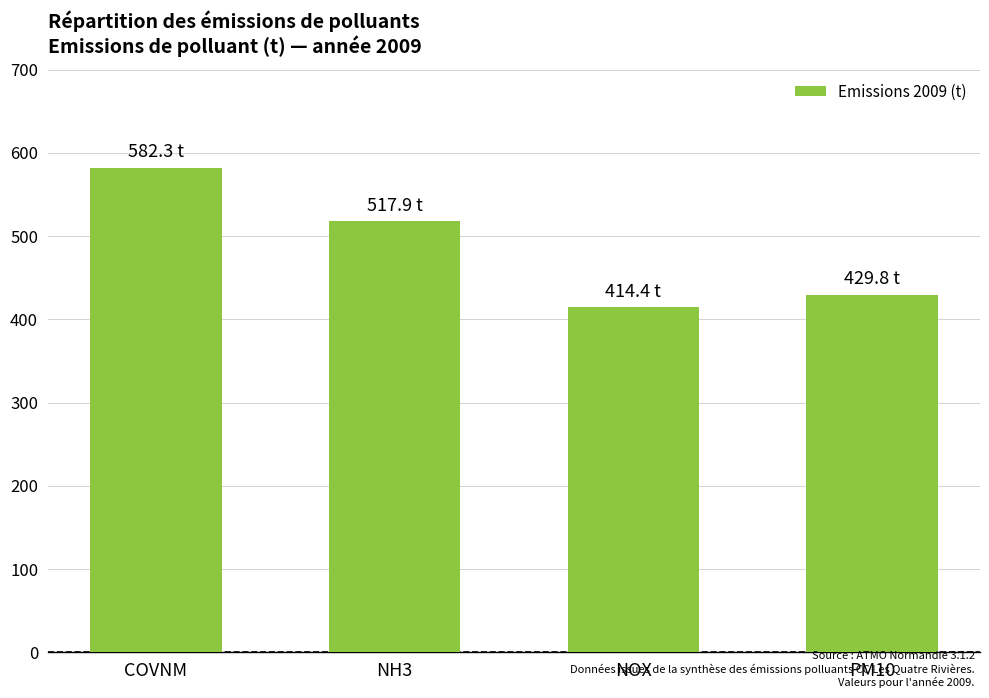

Is it true that the value at PM10 is 429.8?

True